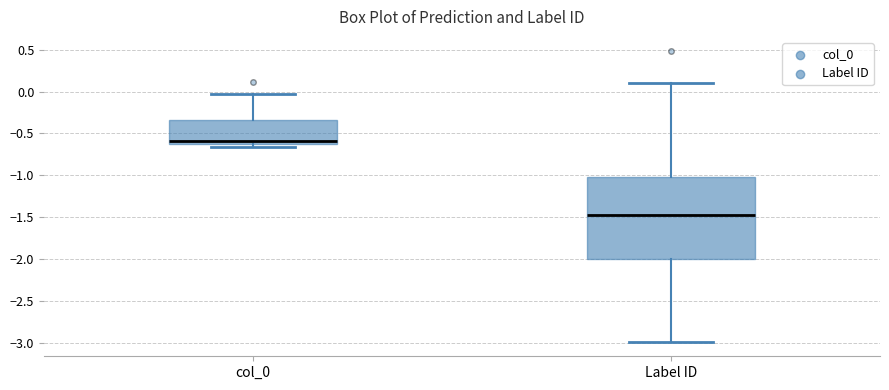

Where does the median line of the box for Label ID sit on the y-axis? The values are not printed on the chart, so give them approximately, as read against the axis.

-1.50